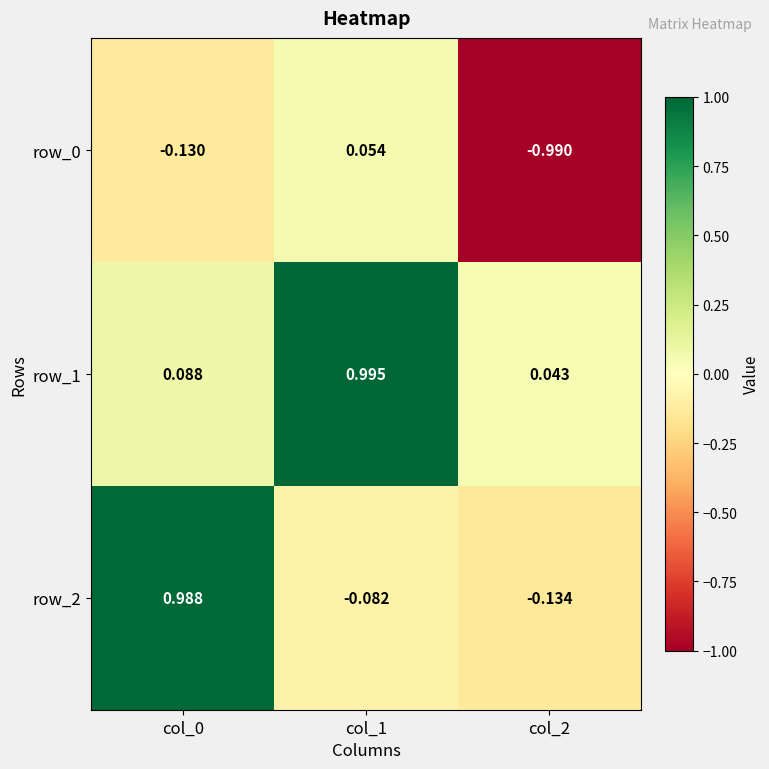

At which label is row_2 closest to 0?

col_1